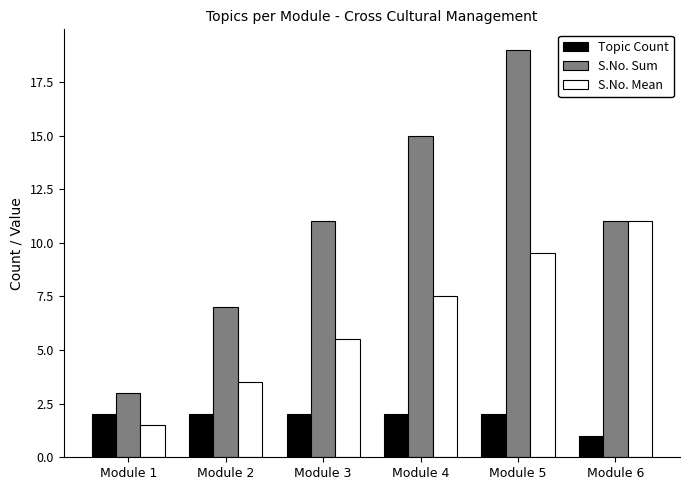

What is the highest value of the S.No. Mean series?

11.0